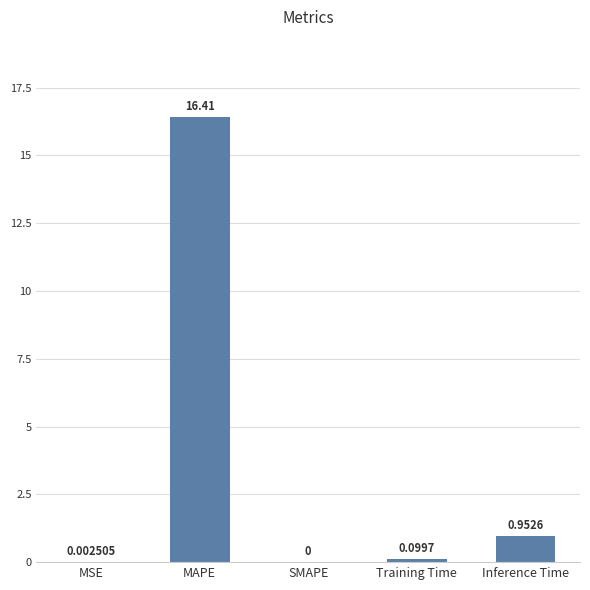

How many values are above zero?

4